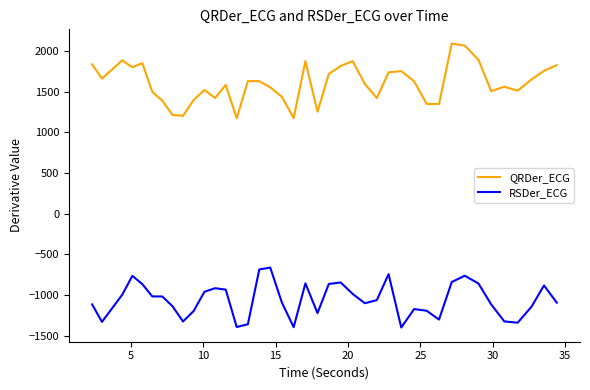

List the series in order of their overall mean, highest first.

QRDer_ECG, RSDer_ECG